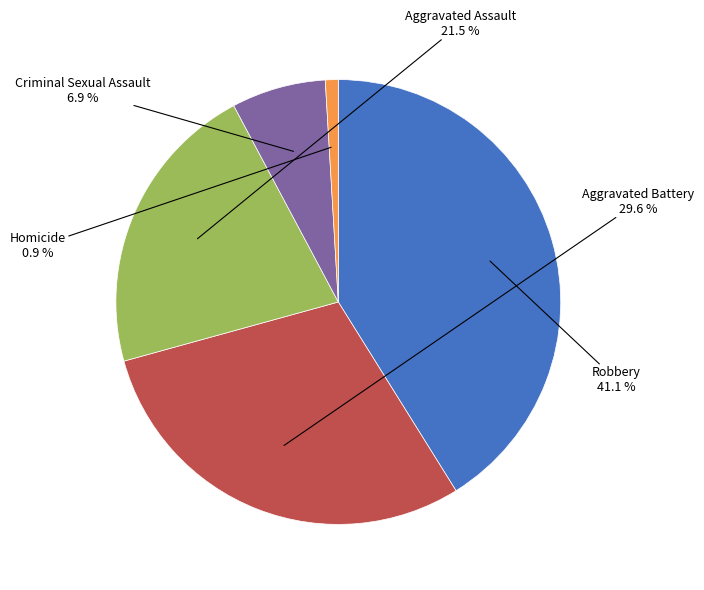

To the nearest percent, what portion does Robbery represent?

41%